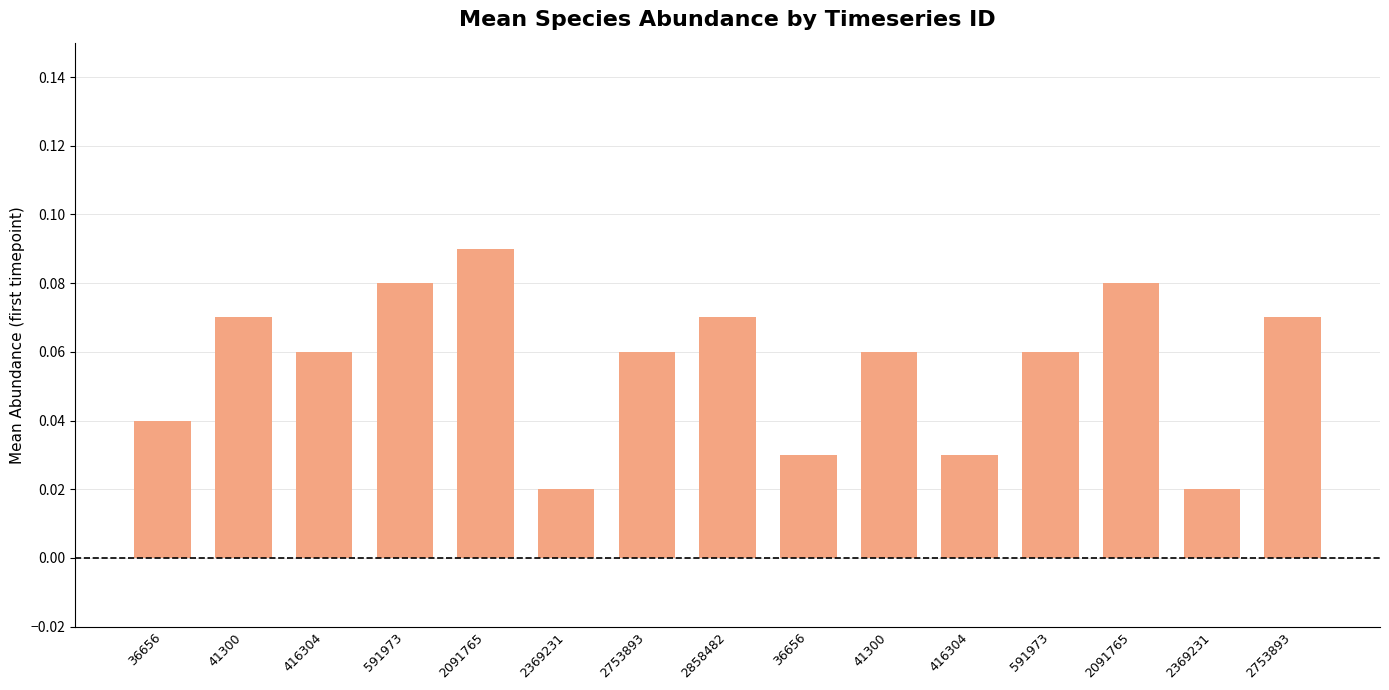

How many bars are there in total?

15